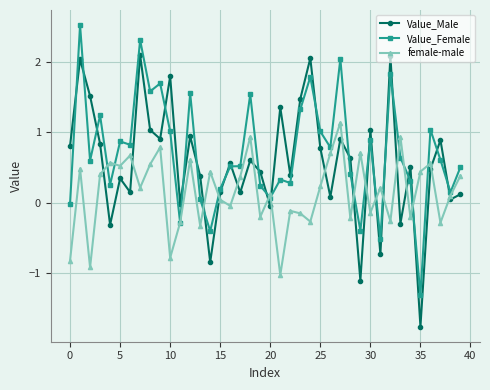

True or false: Value_Male and female-male intersect in this chart.

True